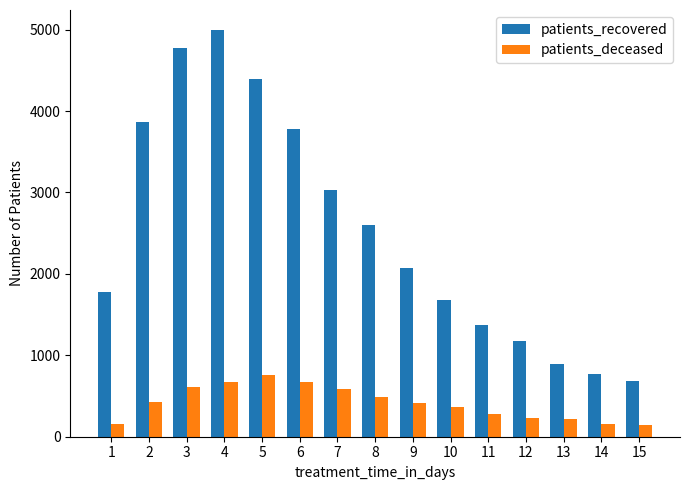

List the series in order of their overall mean, highest first.

patients_recovered, patients_deceased